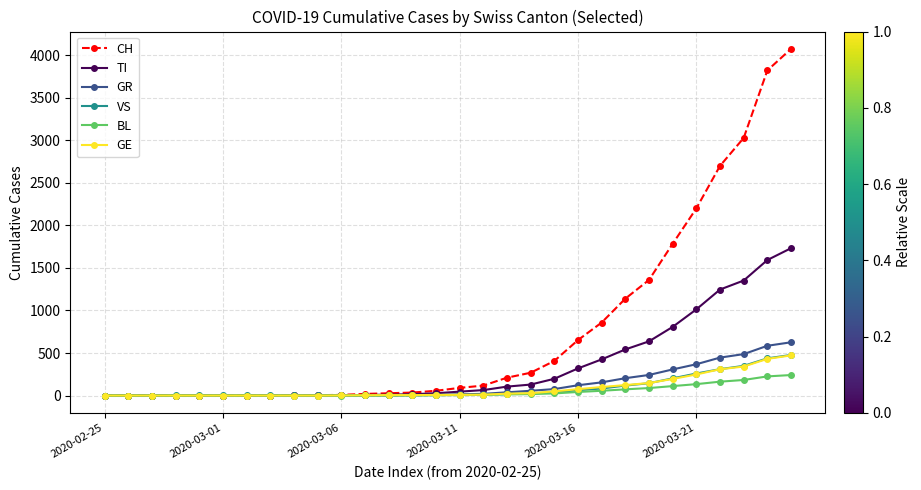

Which series has the widest spread of values?

CH